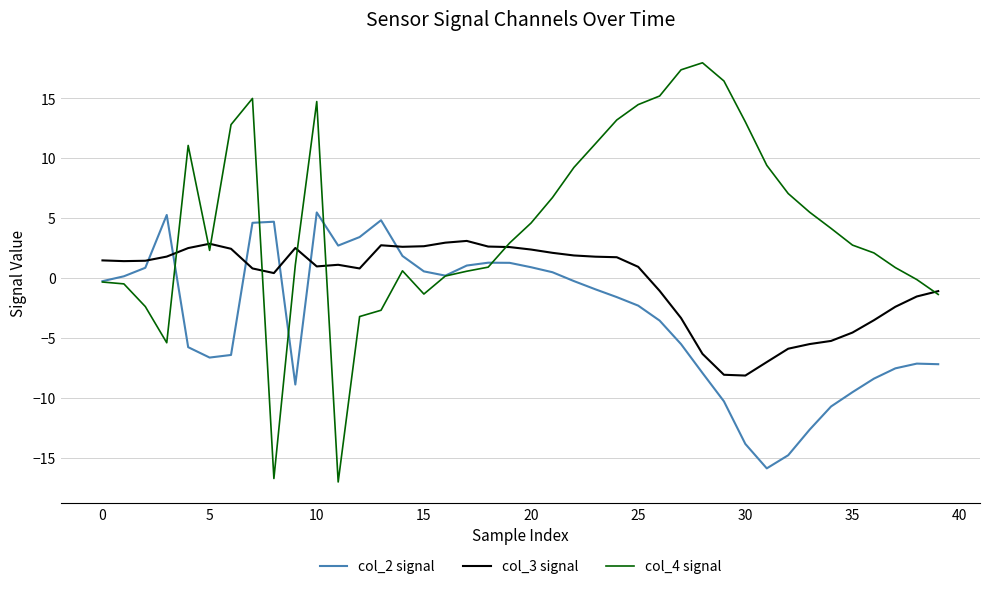

List the series in order of their overall mean, lowest first.

col_2 signal, col_3 signal, col_4 signal